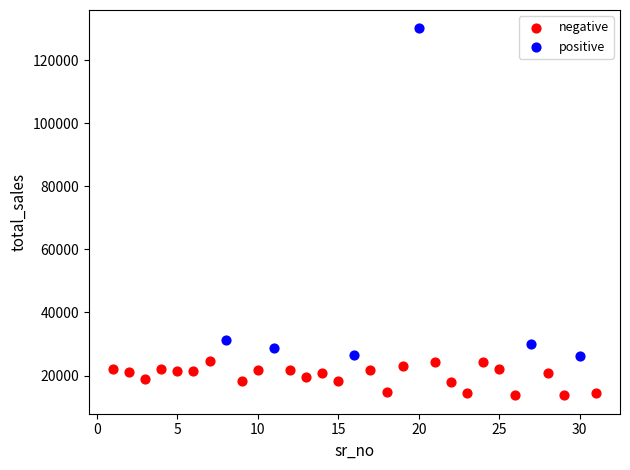

Which series reaches the maximum Y coordinate?

positive